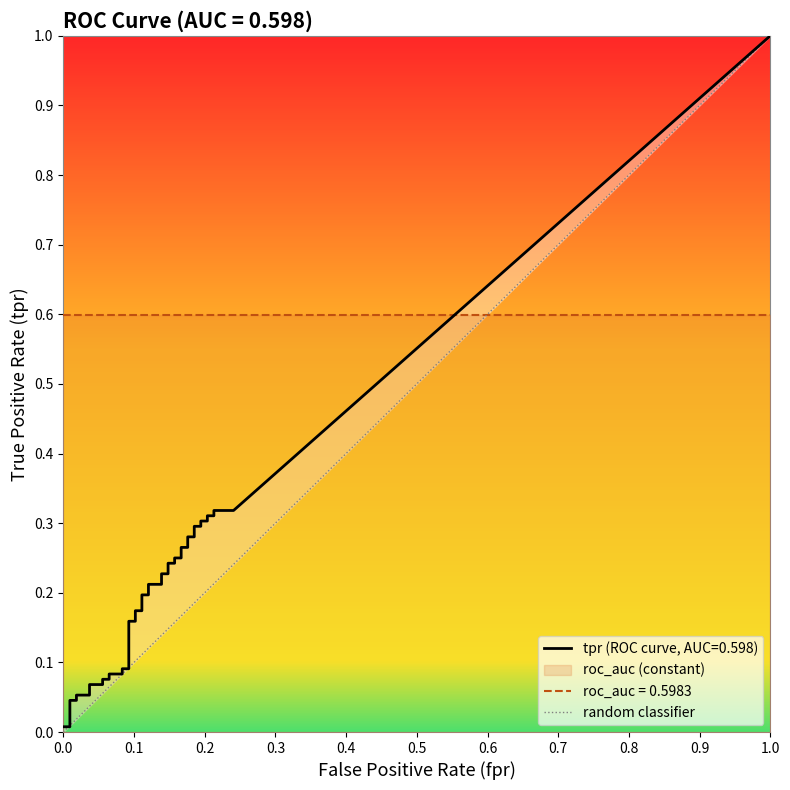

Which has a higher value, 0.0 or 1.0?

1.0